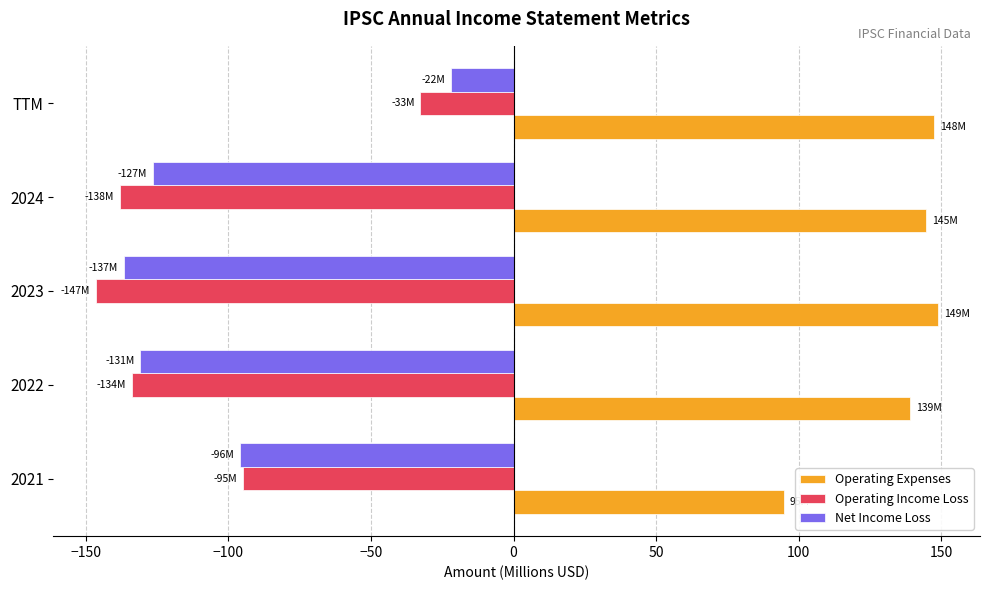

At how many categories does at least one series exceed 56?

5